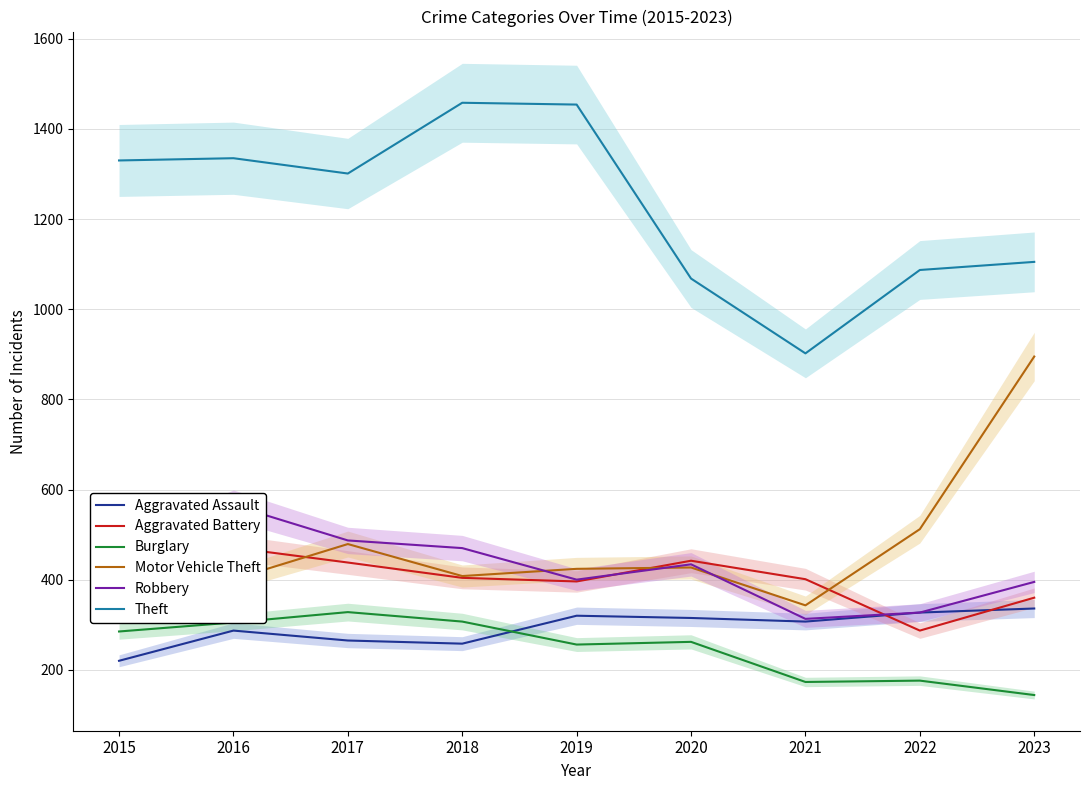

What is the sum of all Theft values?

11040